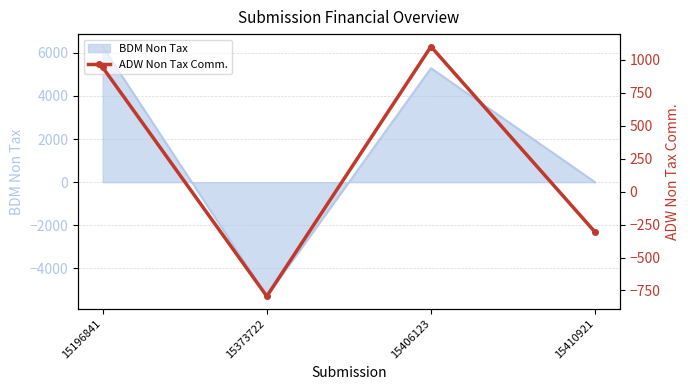

Does the chart have visible grid lines?

Yes